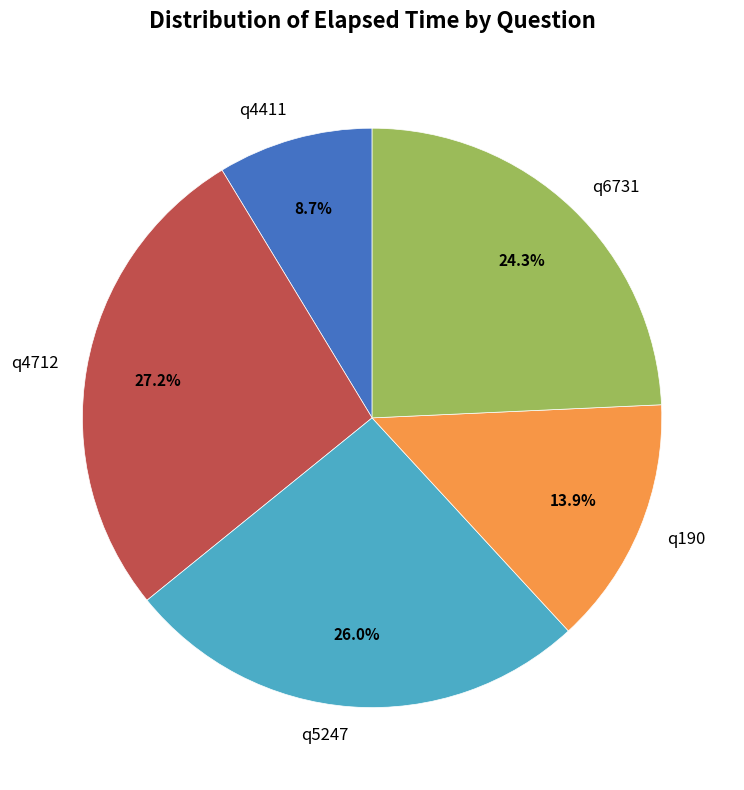

Is there any slice that represents more than half of the pie?

No